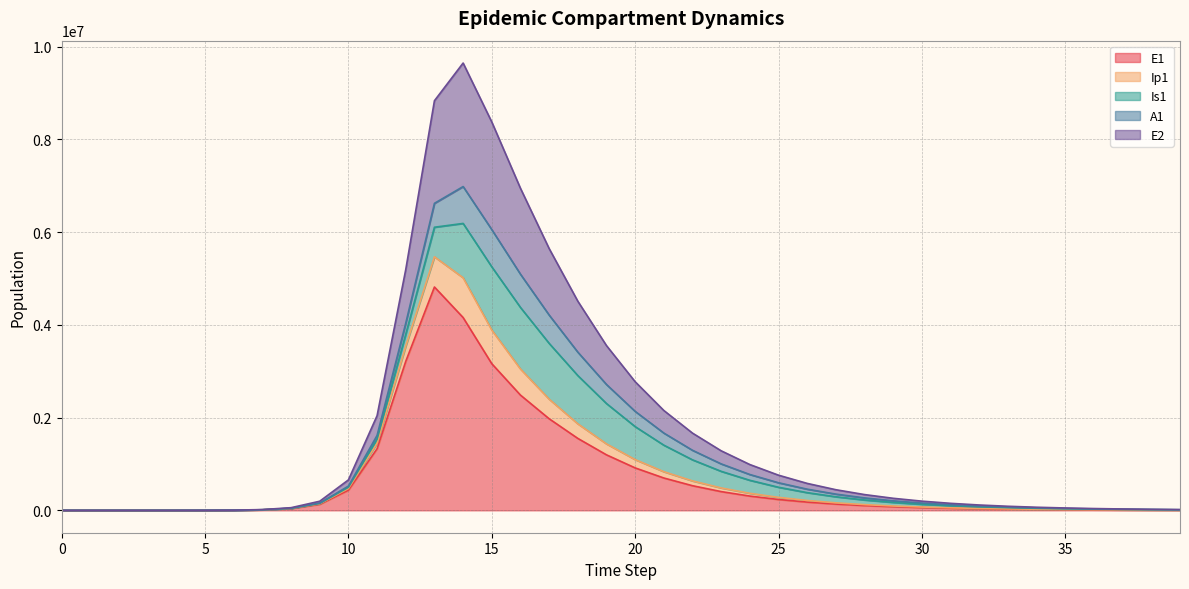

What is the difference between the highest and lowest values at 26?

402808.3